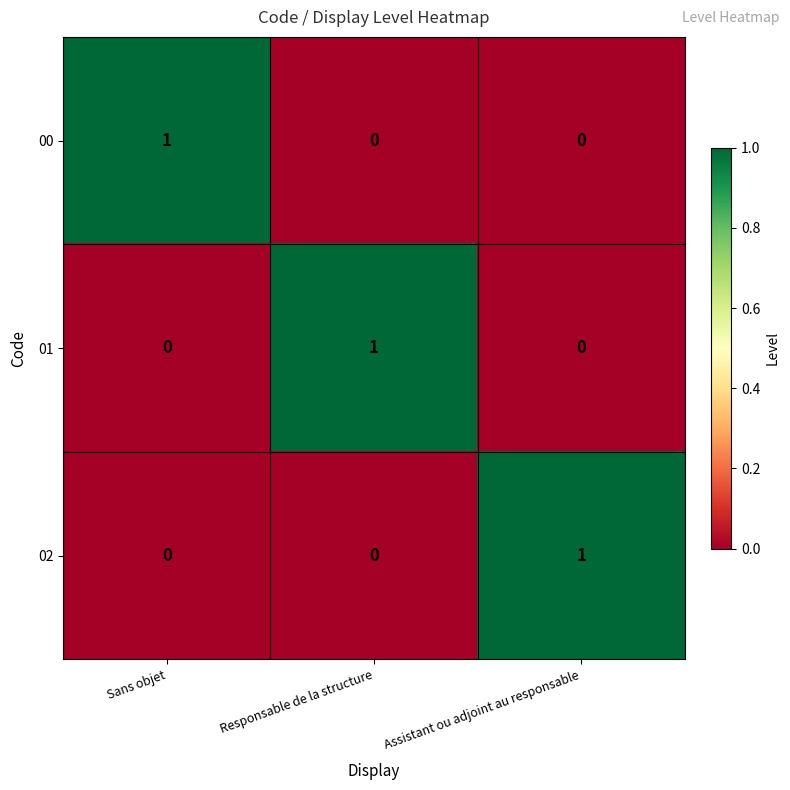

Count the 00 values in the range 0 to 1.

3